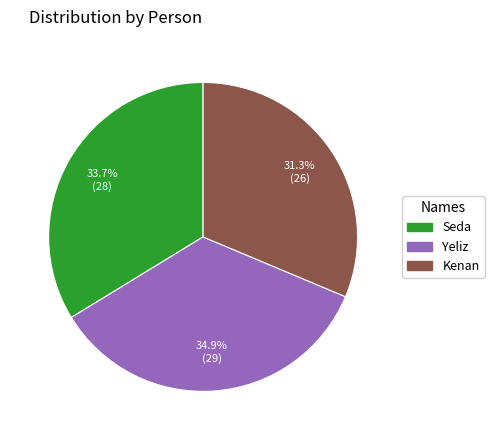

Does Kenan account for over 50% of the chart?

No